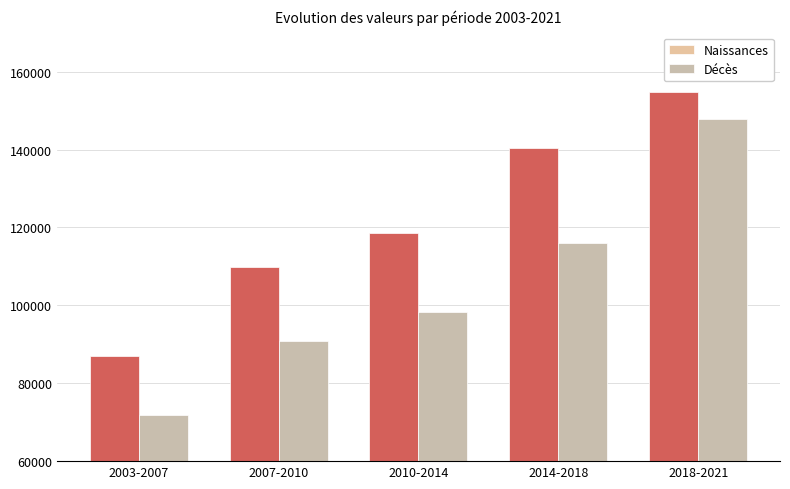

What is the sum of the Décès values at 2003-2007 and 2010-2014?

170168